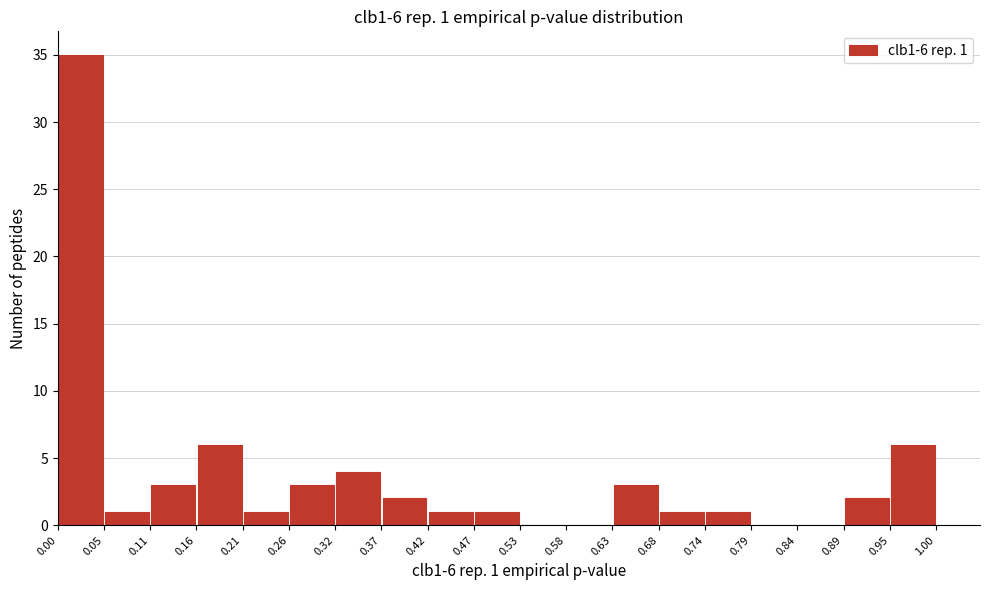

Which range on the x-axis has the tallest bar?

0.00 to 0.05